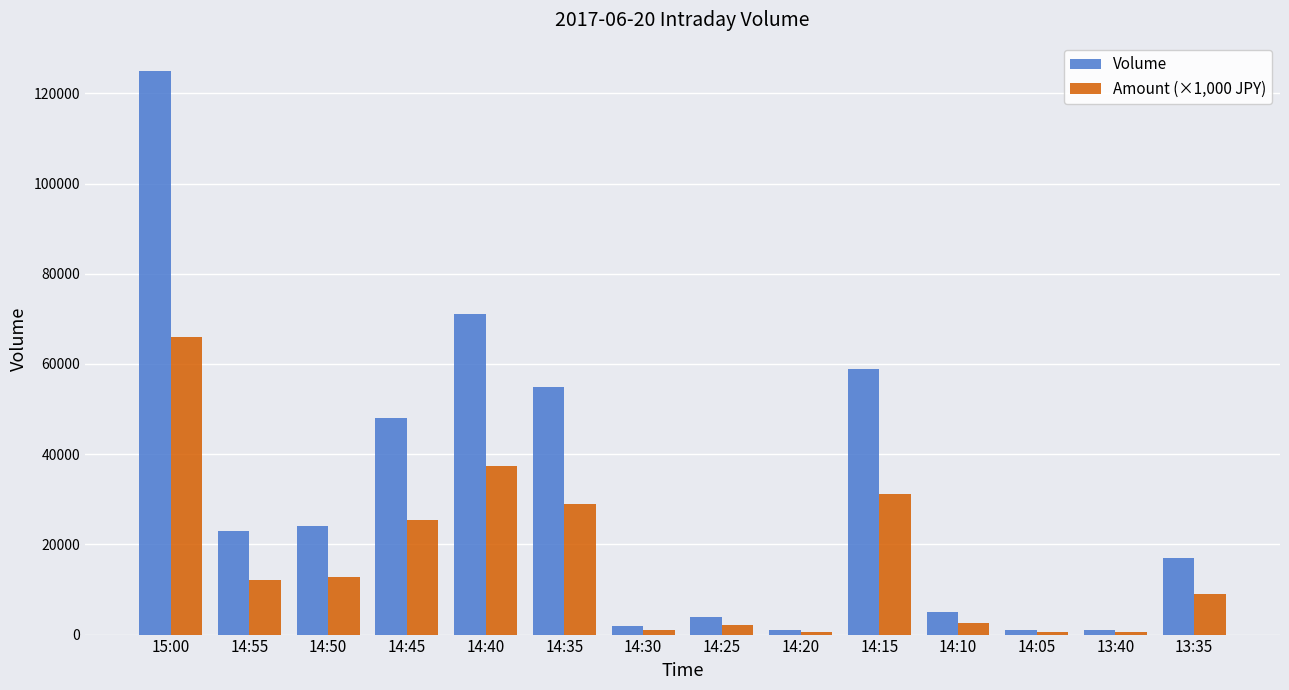

List the series in order of their overall mean, lowest first.

Amount (×1,000 JPY), Volume